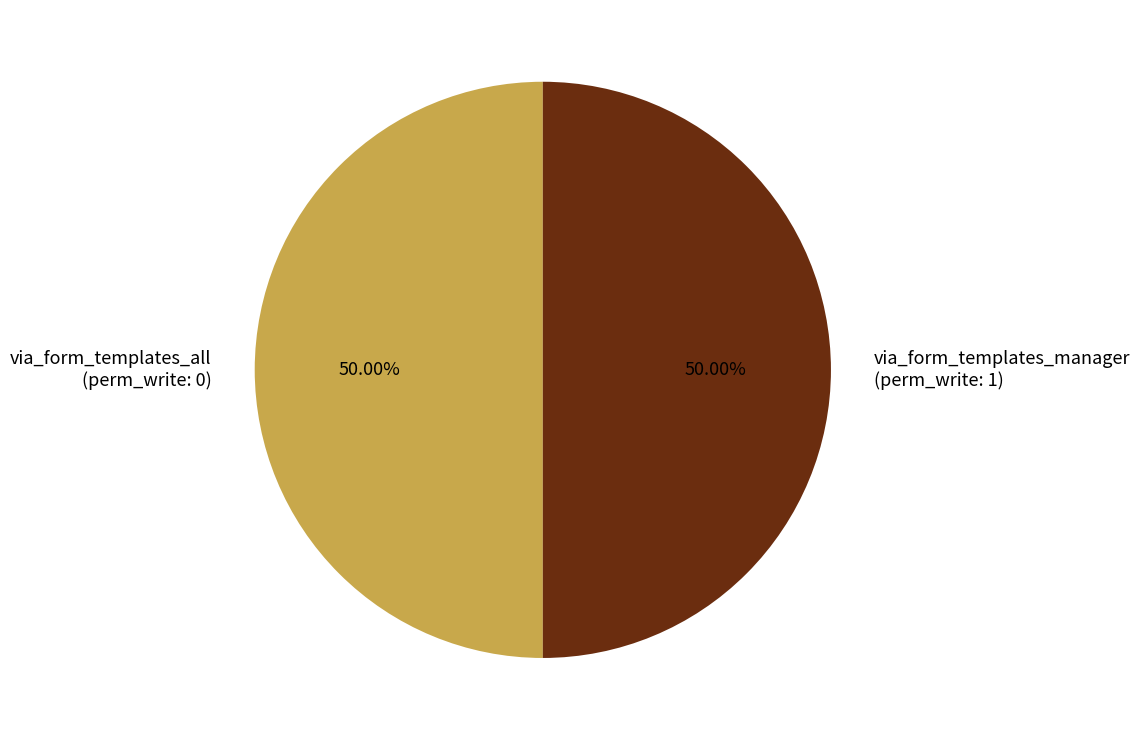

To the nearest percent, what is the average slice percentage?

50%